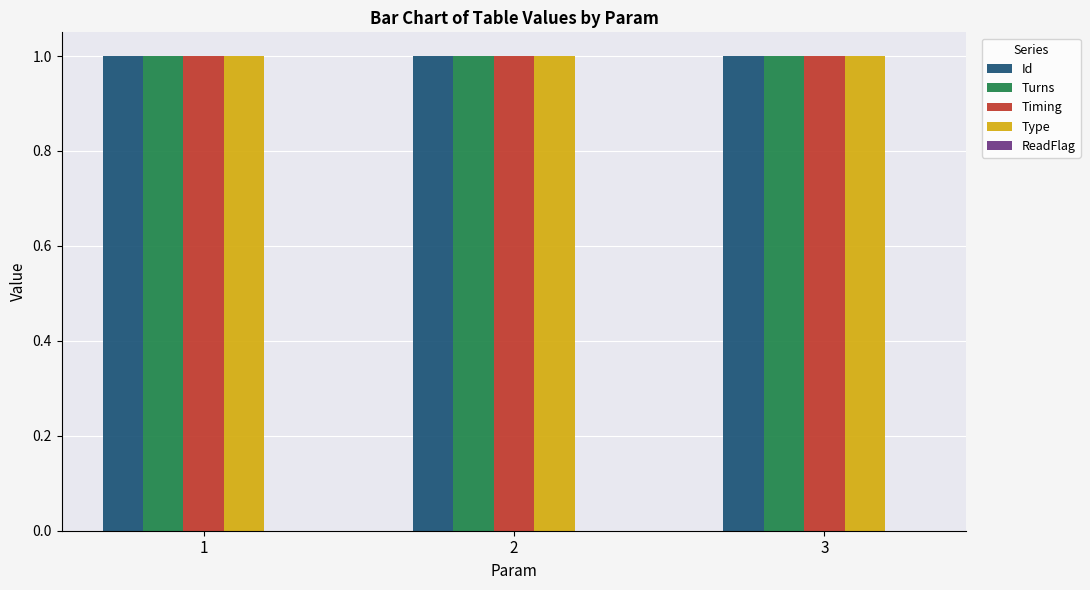

Between 2 and 3, which series saw the biggest shift?

Id